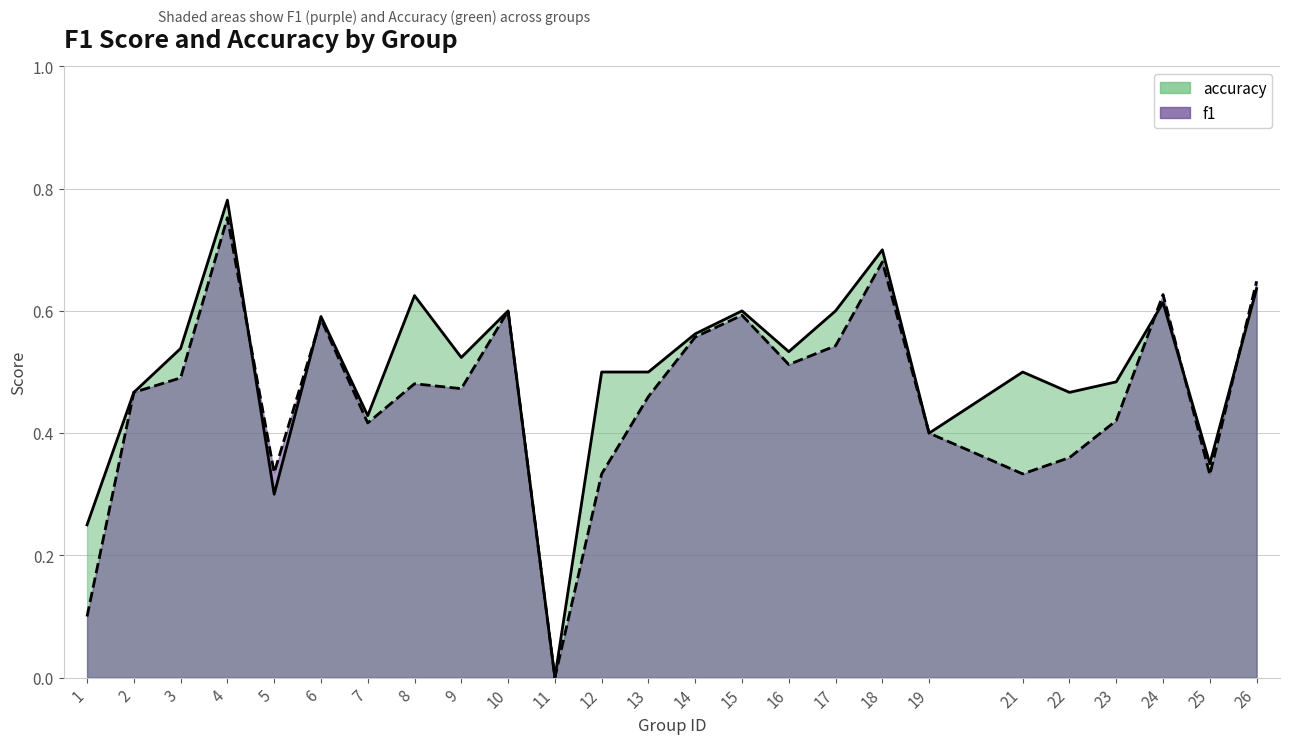

Between which two adjacent categories do f1 and accuracy first intersect?

4 and 5